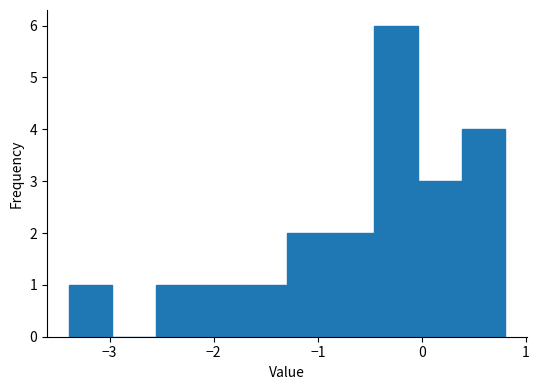

Reading left to right, transcribe this chart: for each bar, give the range it covers on the x-axis and its height. Neither the bar edges nor the heights are printed on the chart, so give them approximately, as read against the axes.

-3.4 to -3.0: 1
-3.0 to -2.6: 0
-2.6 to -2.1: 1
-2.1 to -1.7: 1
-1.7 to -1.3: 1
-1.3 to -0.9: 2
-0.9 to -0.5: 2
-0.5 to 0.0: 6
0.0 to 0.4: 3
0.4 to 0.8: 4